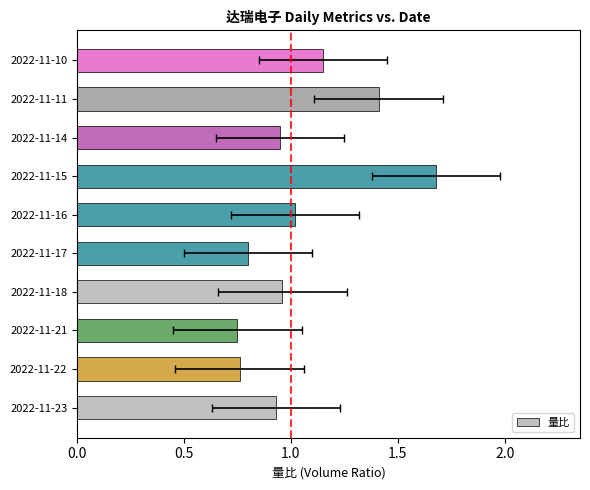

How many bars are there in total?

10